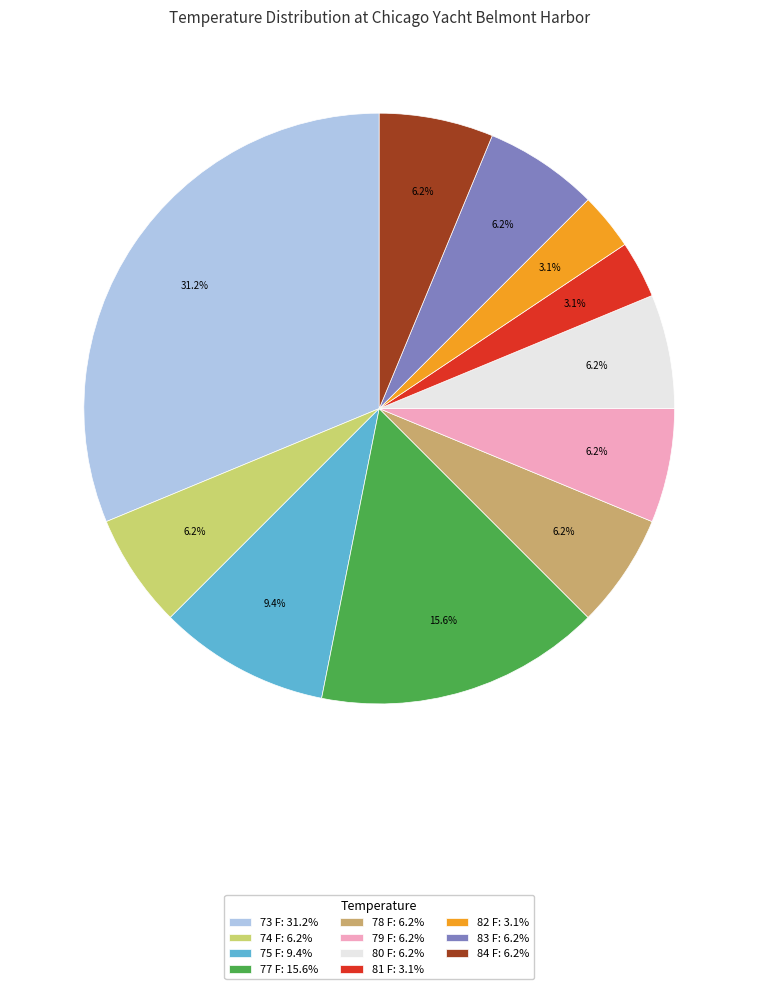

Is the sum of 84 F: 6.2% and 73 F: 31.2% greater than half?

No